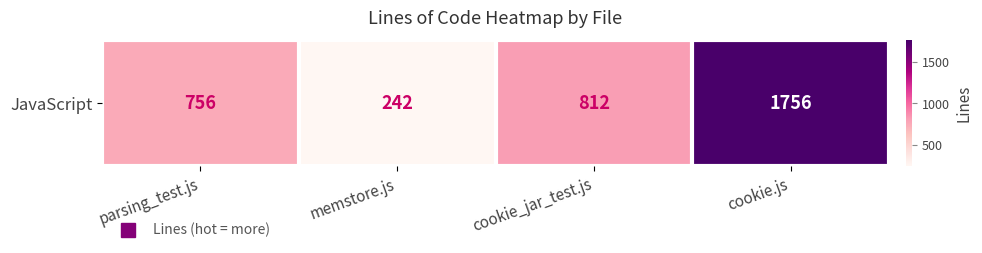

Is it true that the value at cookie.js is 1756?

True